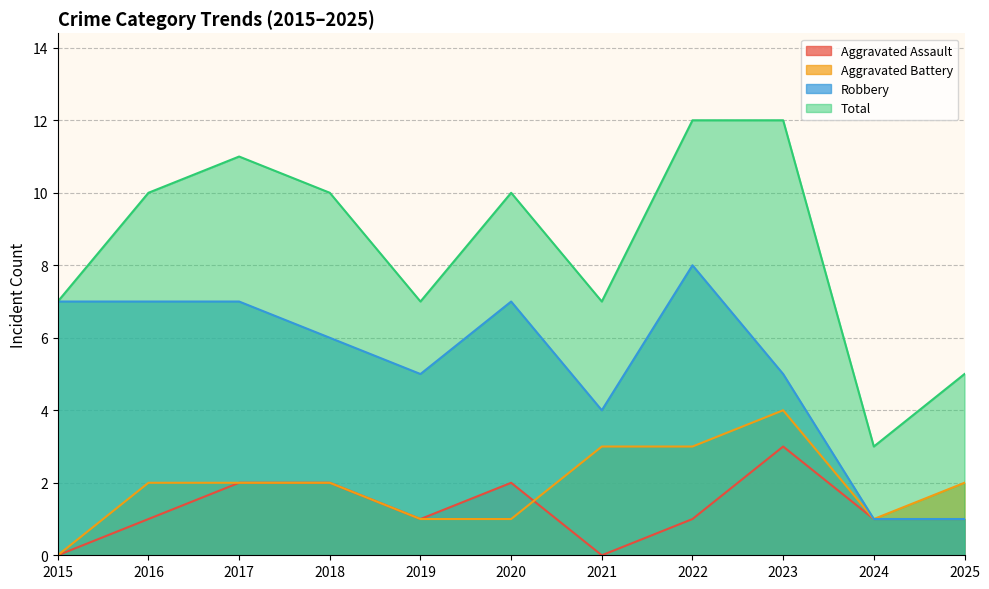

At which category is the sum across all series the highest?

2022